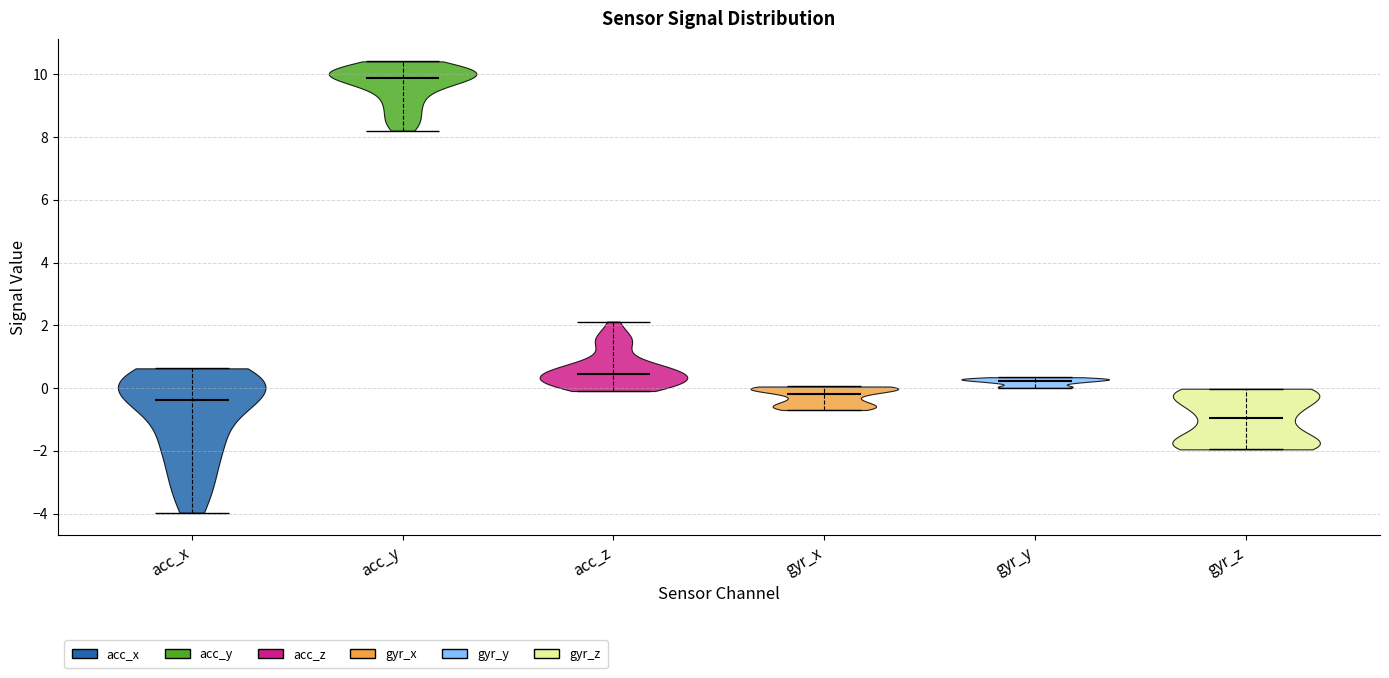

Reading left to right, read every violin against the y-axis: where its median line is, and the lowest and highest points it reaches. The values are not printed on the chart, so give them approximately, as read against the axis.

acc_x: median line -0.4, lowest point -4.0, highest point 0.6
acc_y: median line 9.8, lowest point 8.2, highest point 10.4
acc_z: median line 0.4, lowest point 0.0, highest point 2.2
gyr_x: median line -0.2, lowest point -0.6, highest point 0.0
gyr_y: median line 0.2, lowest point 0.0, highest point 0.4
gyr_z: median line -1.0, lowest point -2.0, highest point 0.0